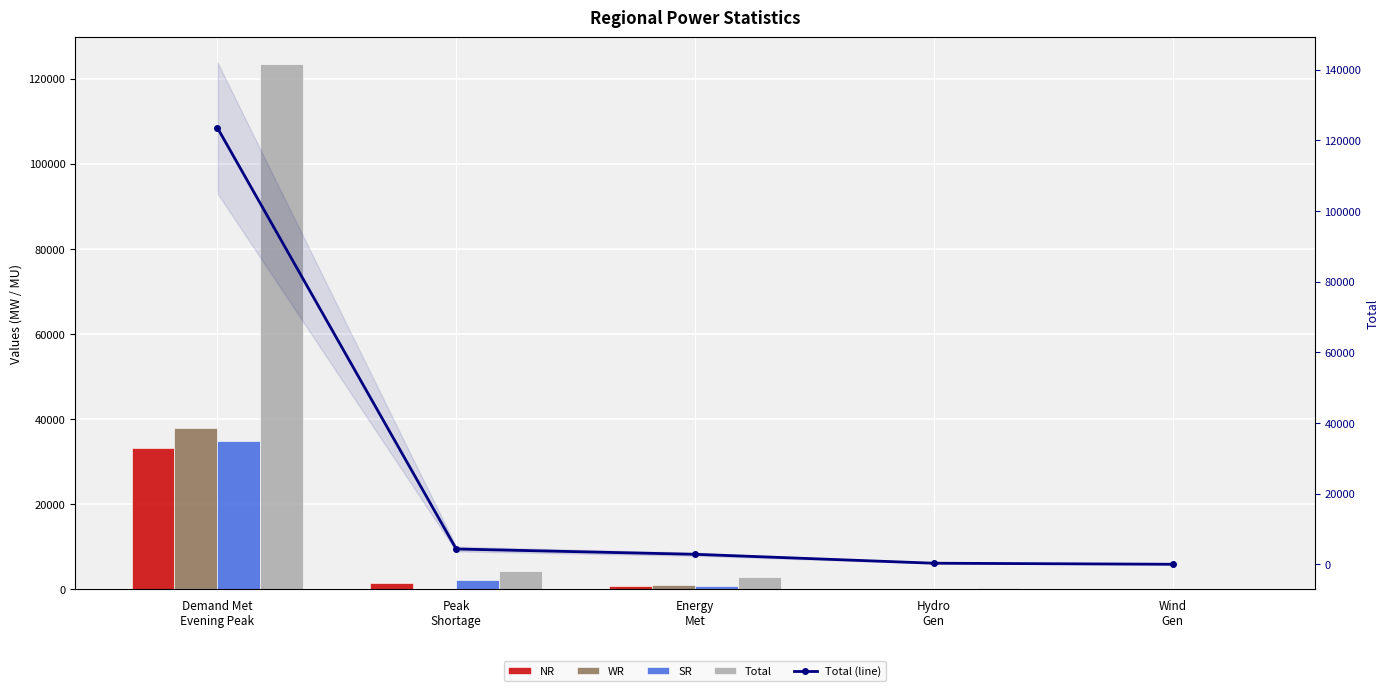

Does the chart contain stacked bars?

No